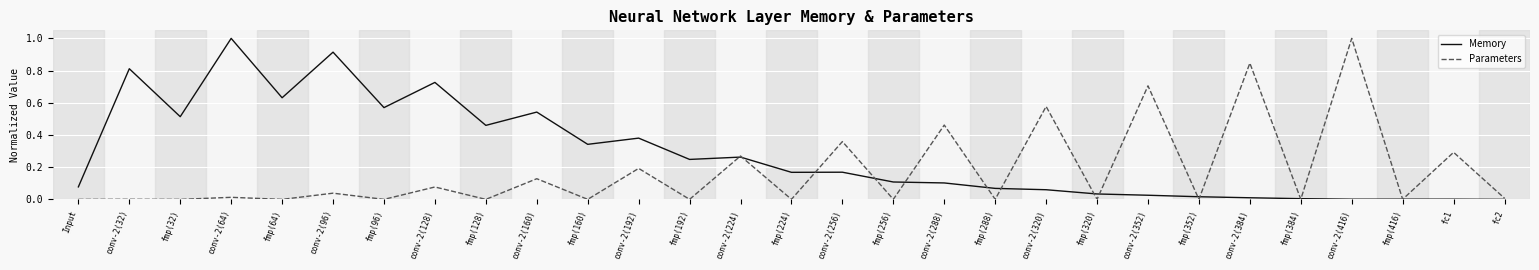

What is the greatest value displayed?

1.0